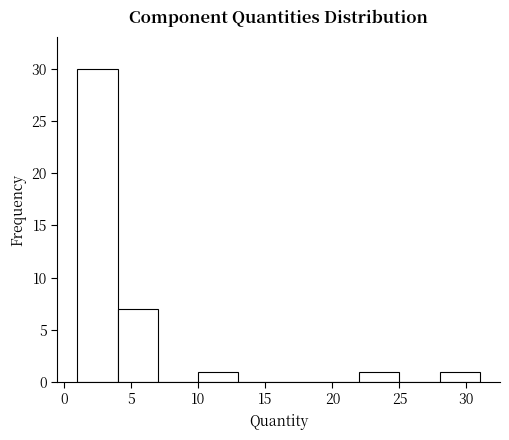

What is the height of the bar covering 4 to 7 on the x-axis? The values are not printed on the chart, so give them approximately, as read against the axis.

7